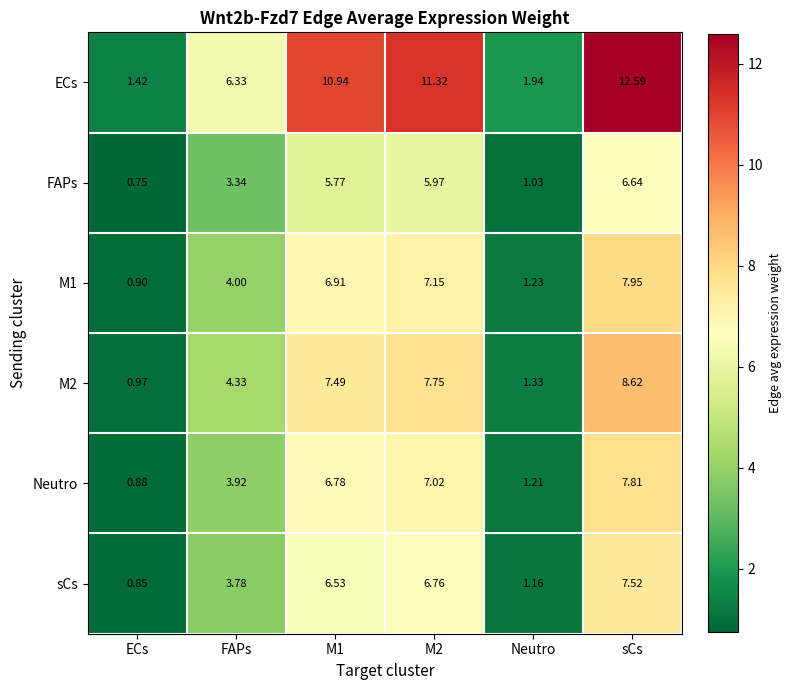

Which category has the highest value in the sCs series?

sCs